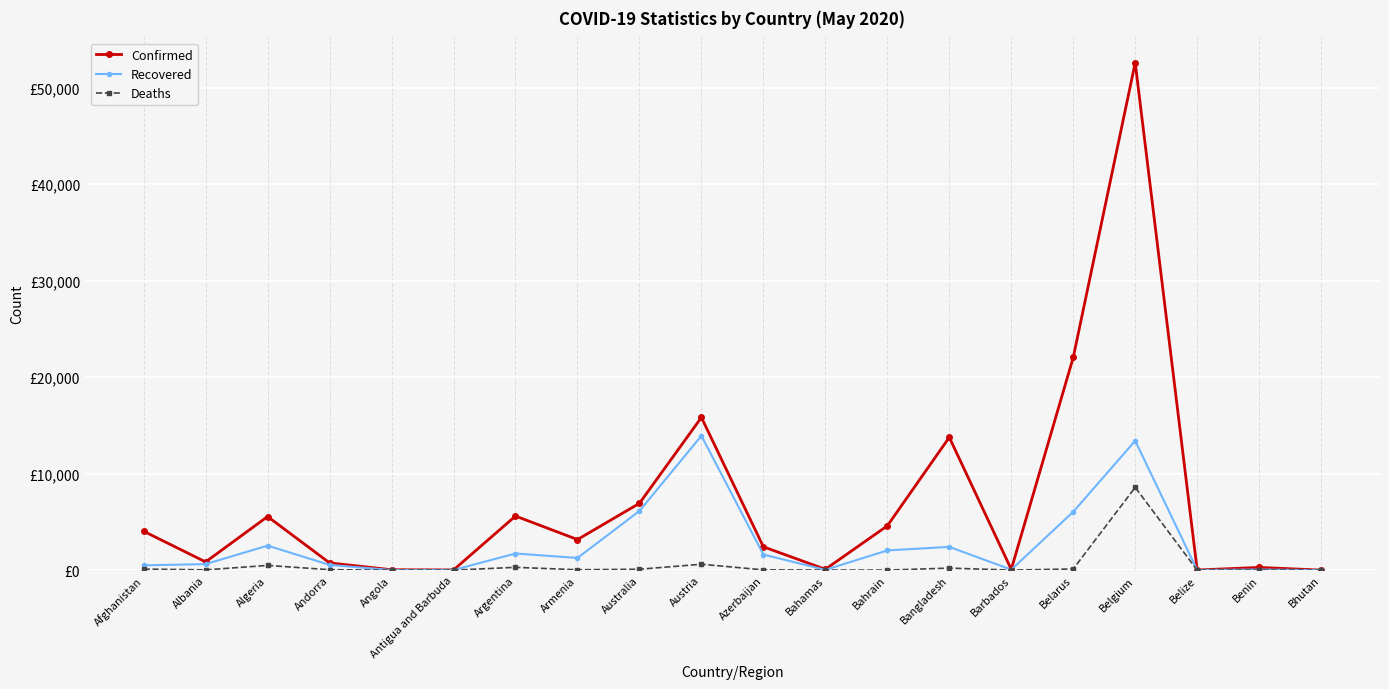

What are all the series names shown in the legend?

Confirmed, Recovered, Deaths